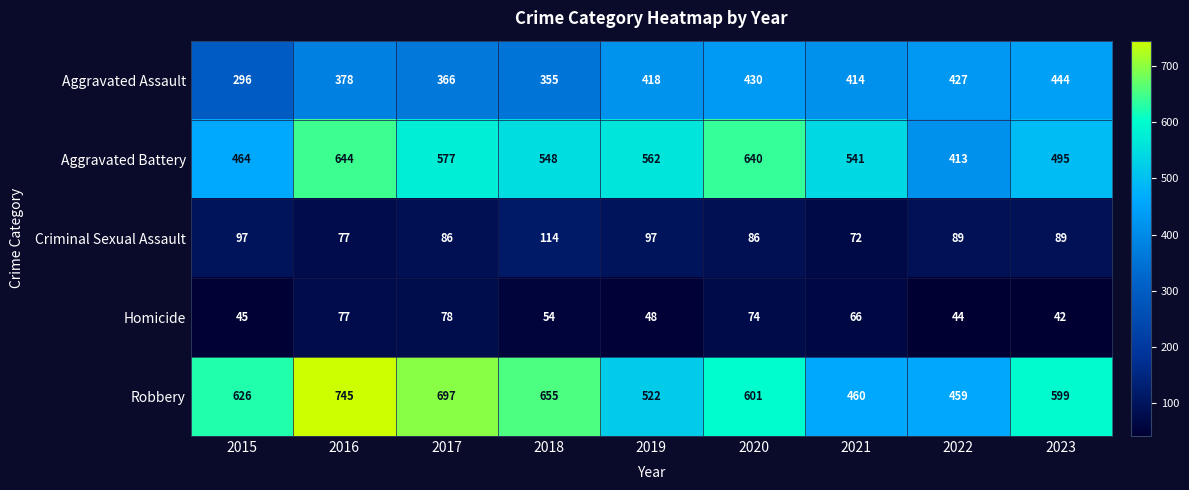

Rank the categories by Aggravated Assault value from lowest to highest.

2015, 2018, 2017, 2016, 2021, 2019, 2022, 2020, 2023